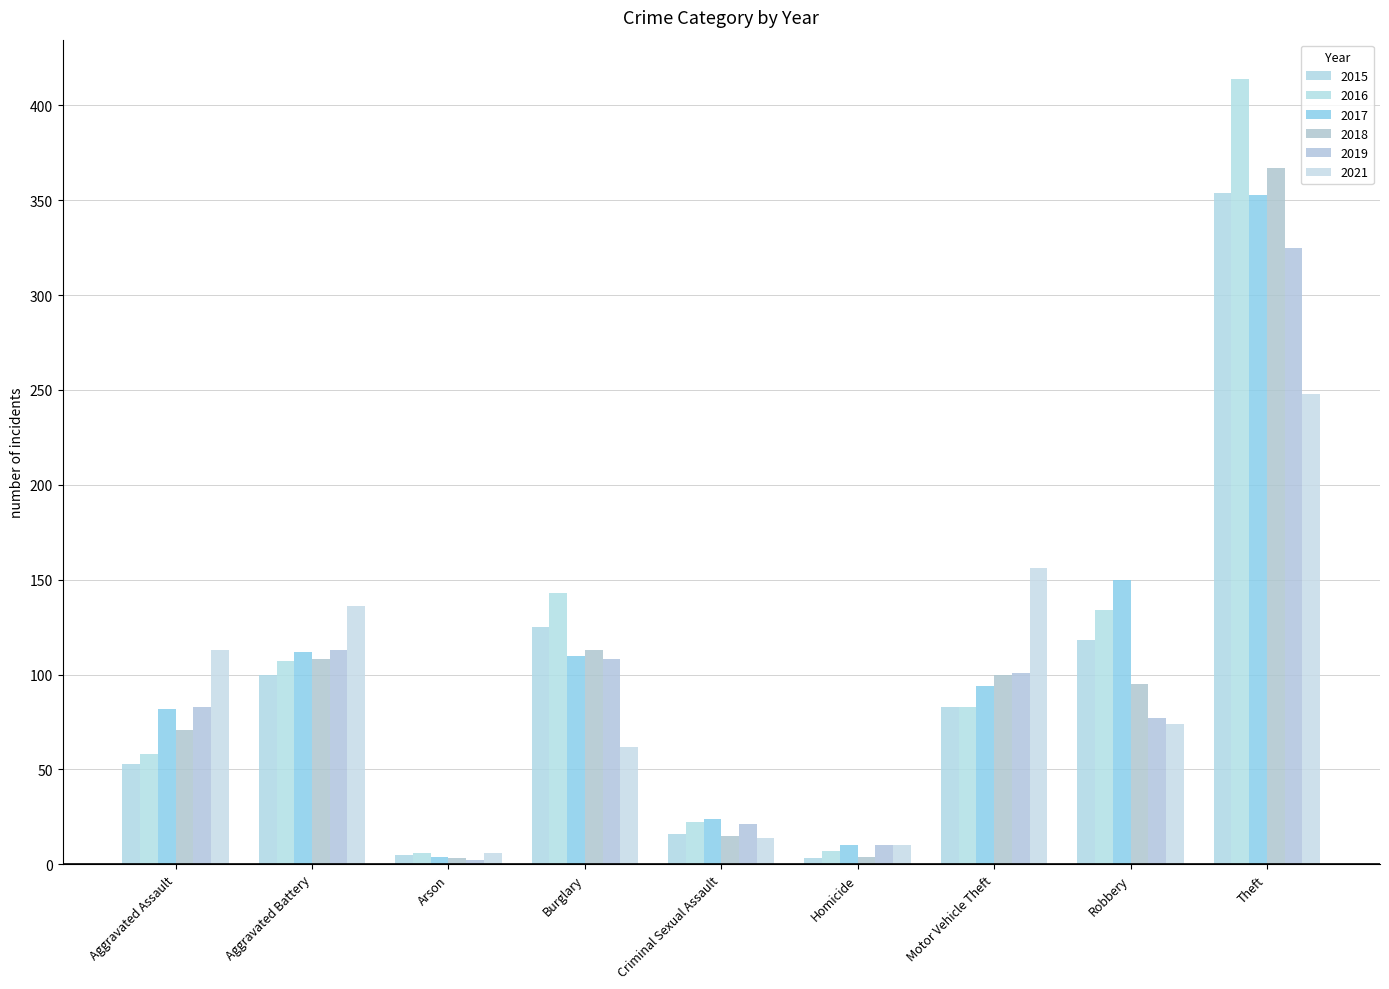

Where does the 2016 series first go above 83?

Aggravated Battery